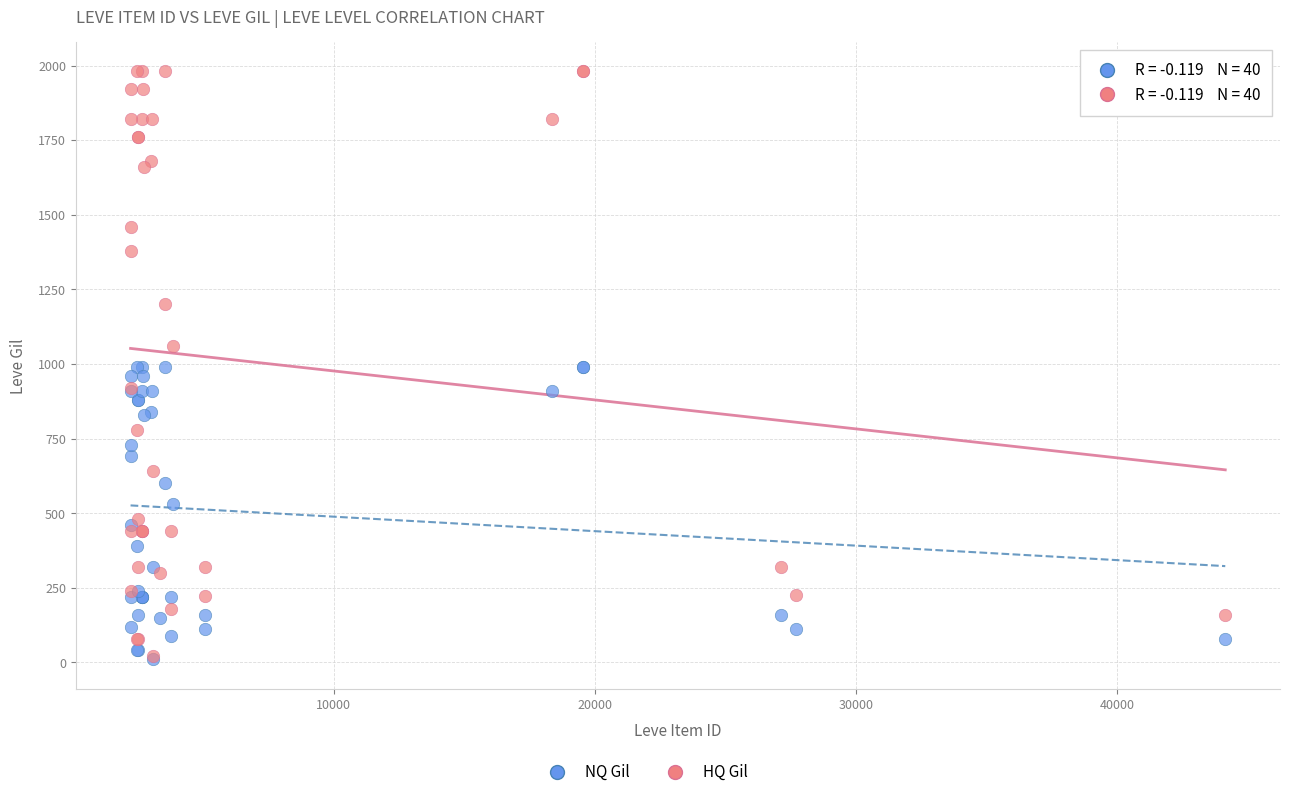

Which series reaches the maximum Y coordinate?

HQ Gil